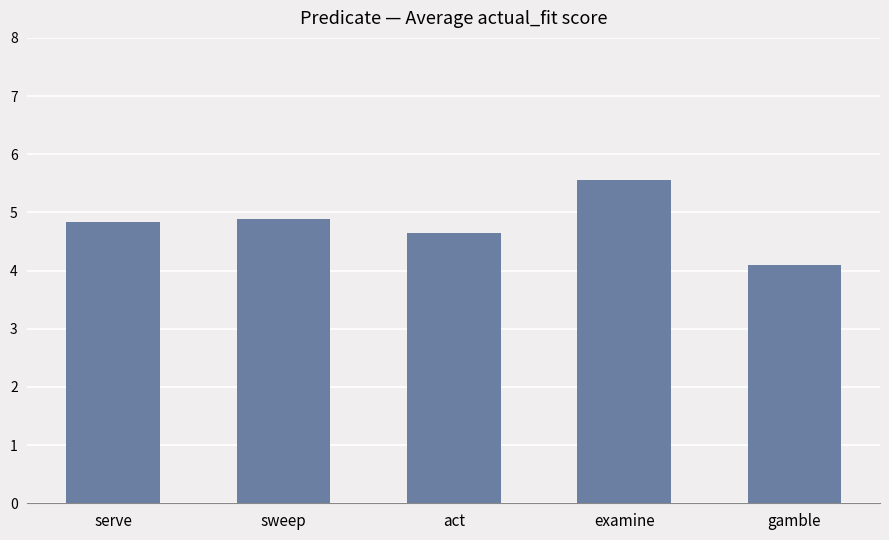

What is the label of the 2nd bar from the left?

sweep